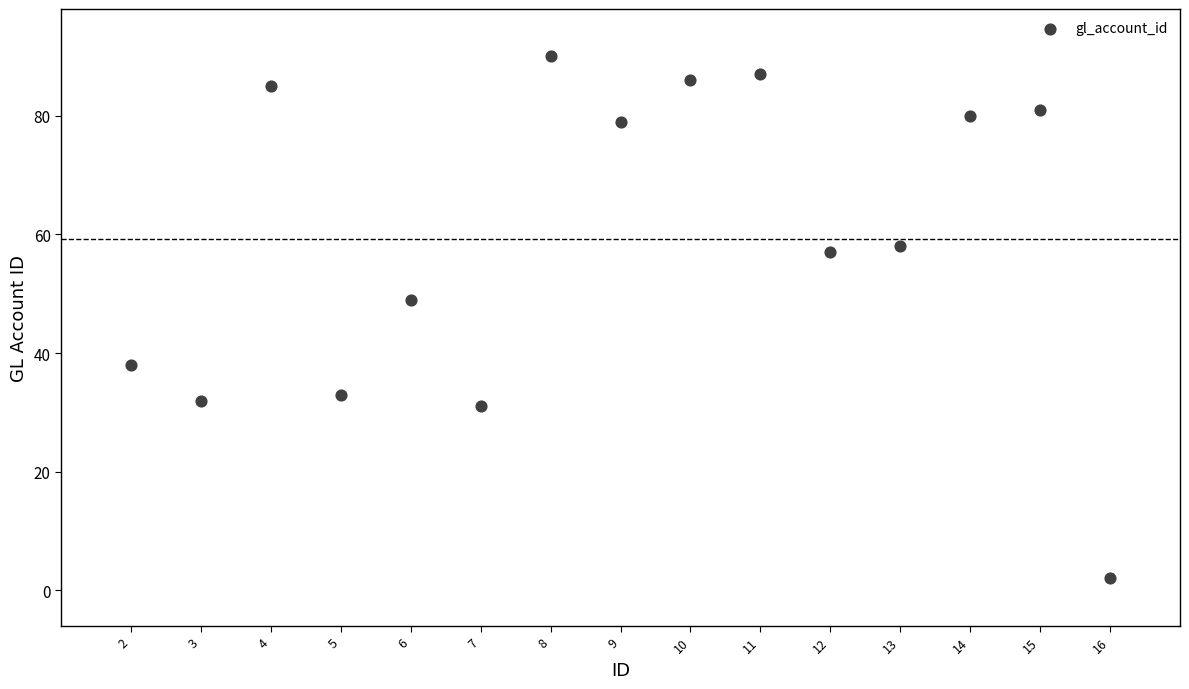

What Y value in the scatter plot is closest to 46?

49